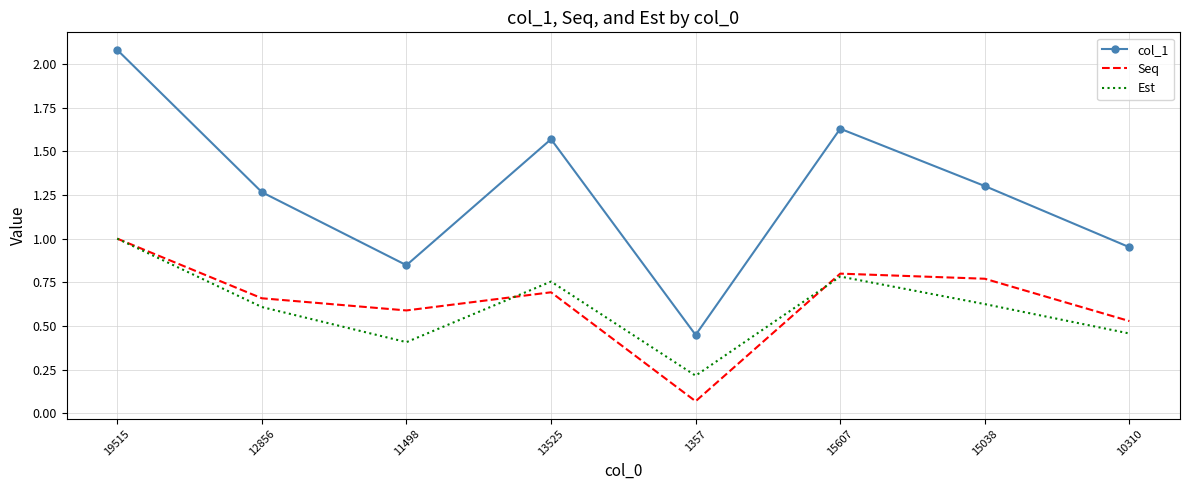

True or false: Est and col_1 intersect in this chart.

False